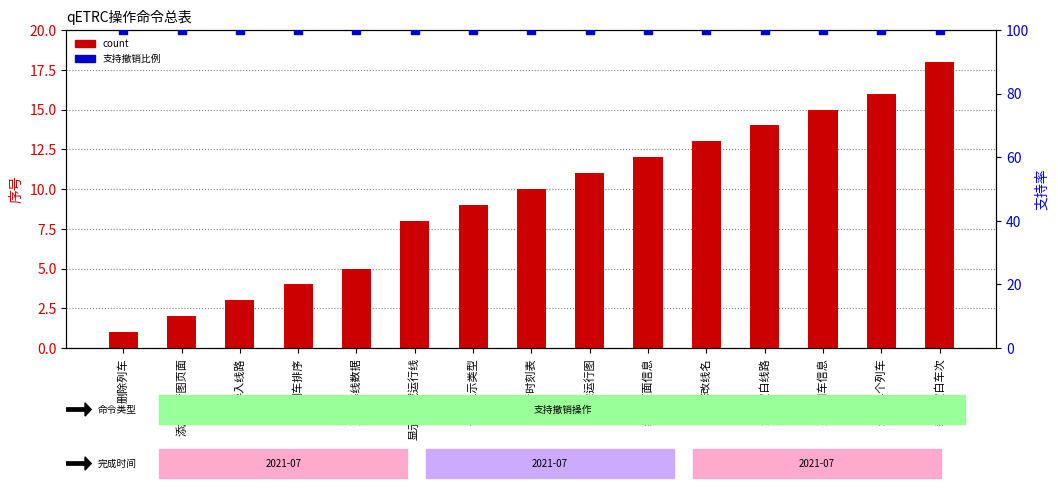

Which series has the largest Y range (max minus min)?

count